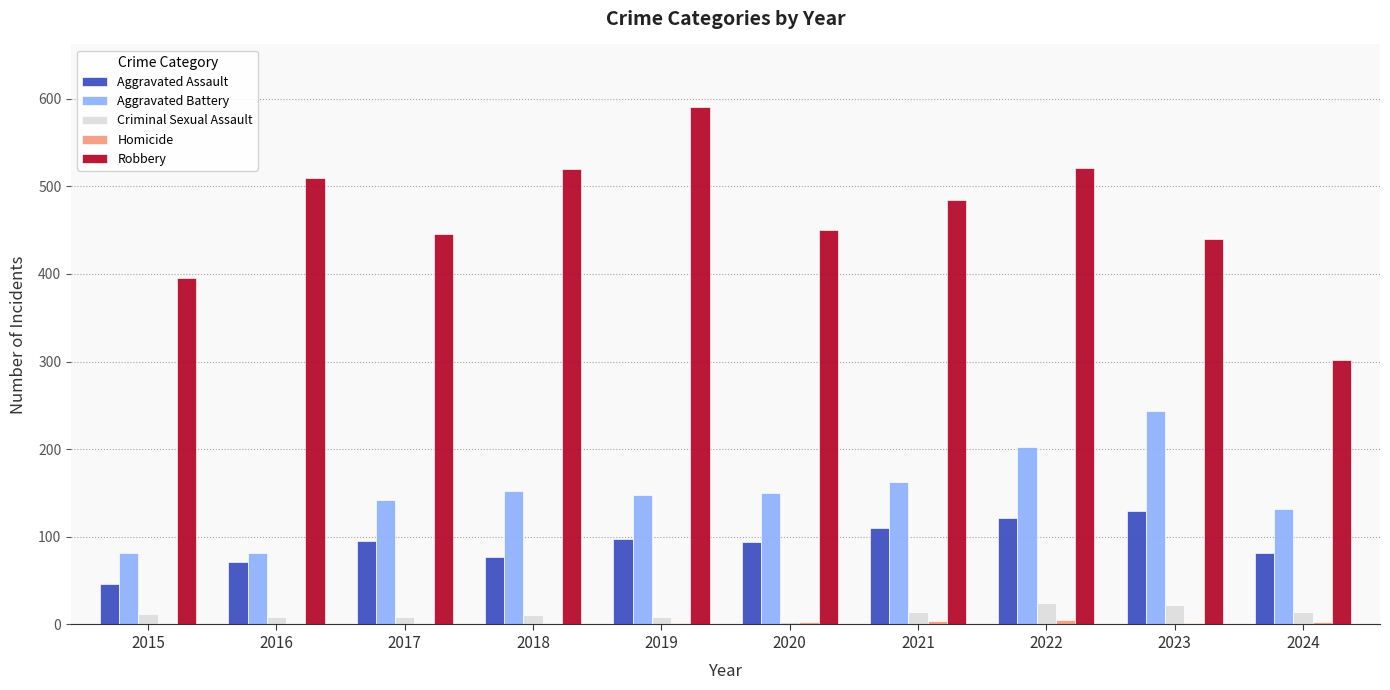

The Aggravated Assault series shows 82 at 2024. True or false?

True